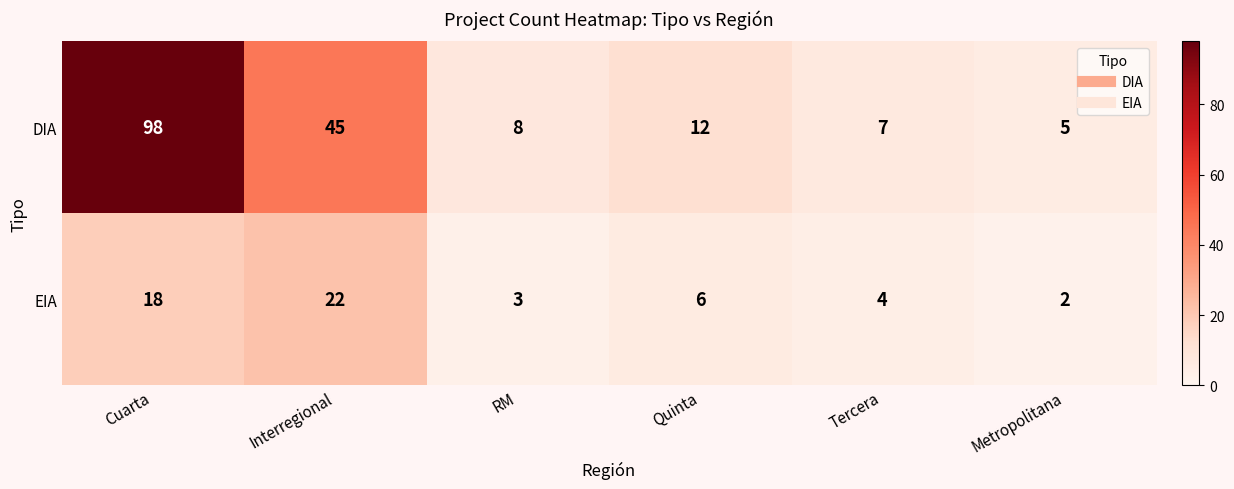

Is it true that DIA equals 5 at Metropolitana?

True